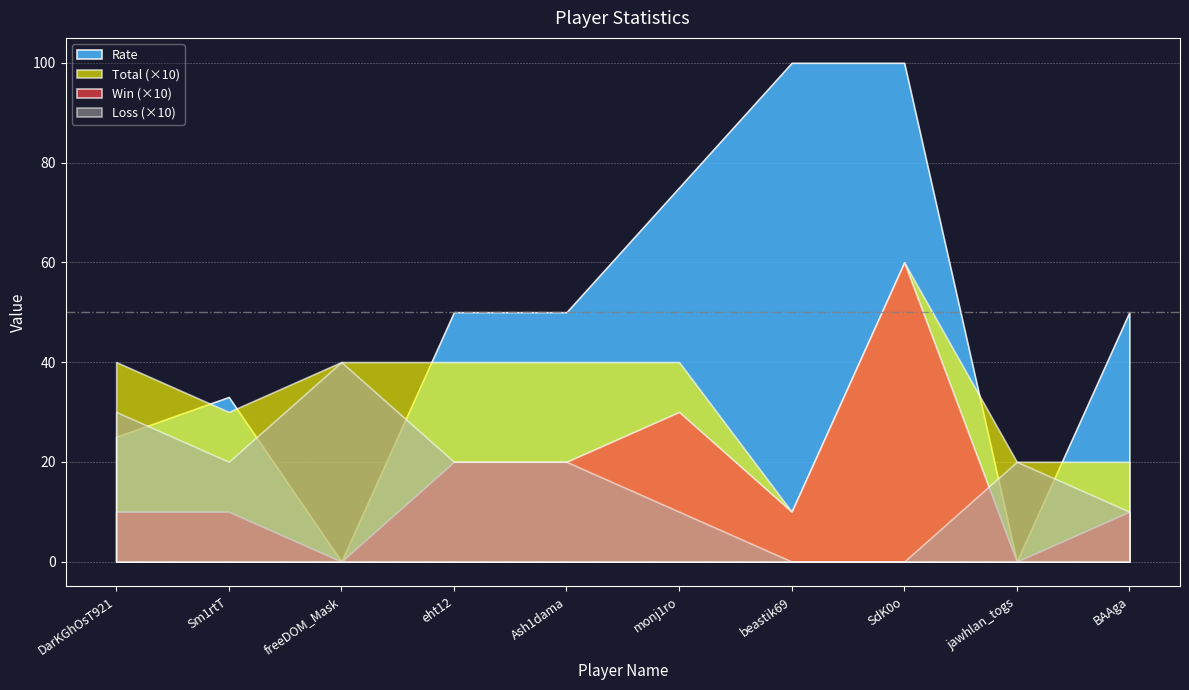

Which series has the largest total across all categories?

Rate